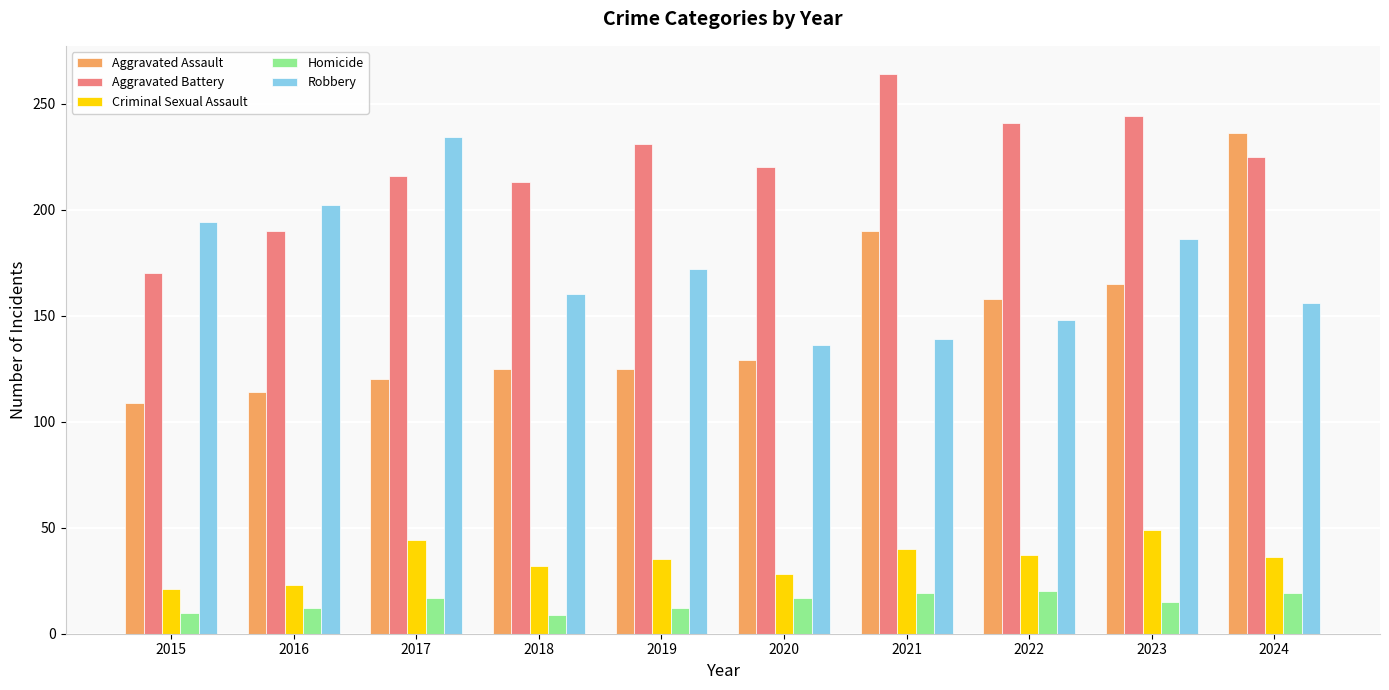

What is the difference between the Aggravated Battery values at 2024 and 2019?

6